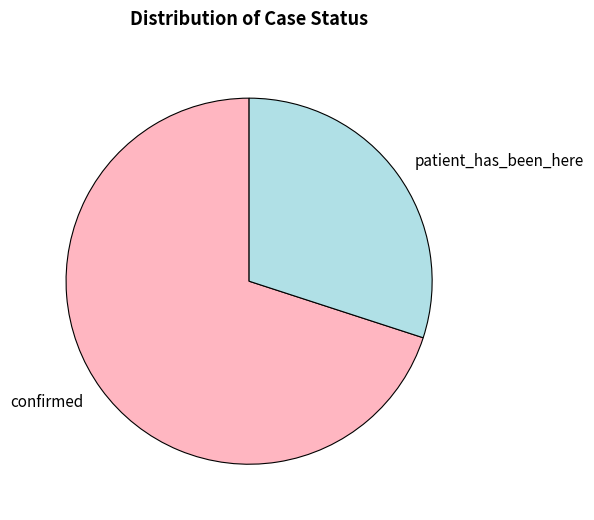

Rank the categories by value from highest to lowest.

confirmed, patient_has_been_here